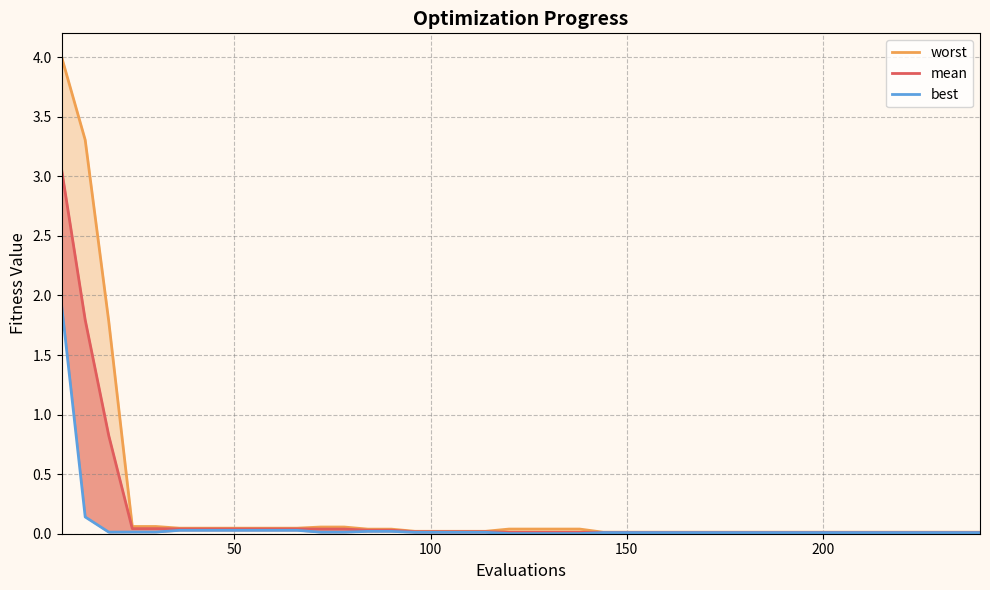

What is the sum of all values?

2.5